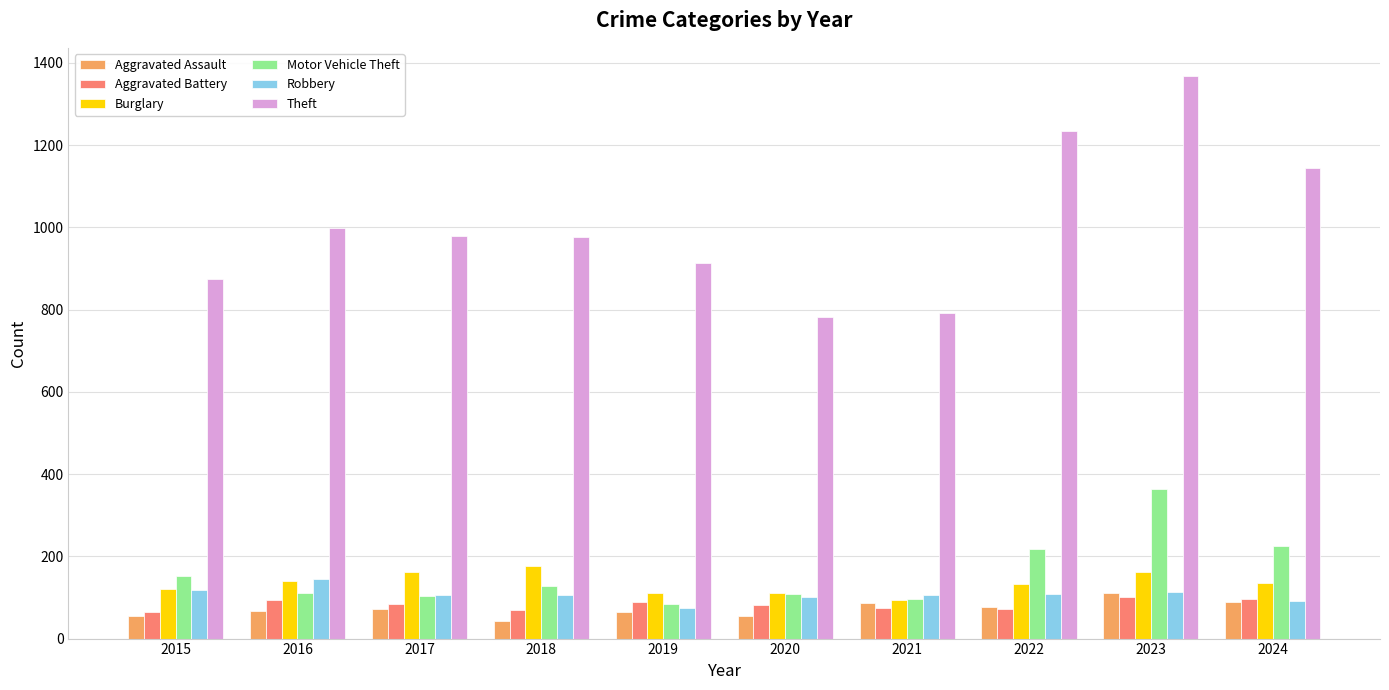

What is the highest value of the Burglary series?

176